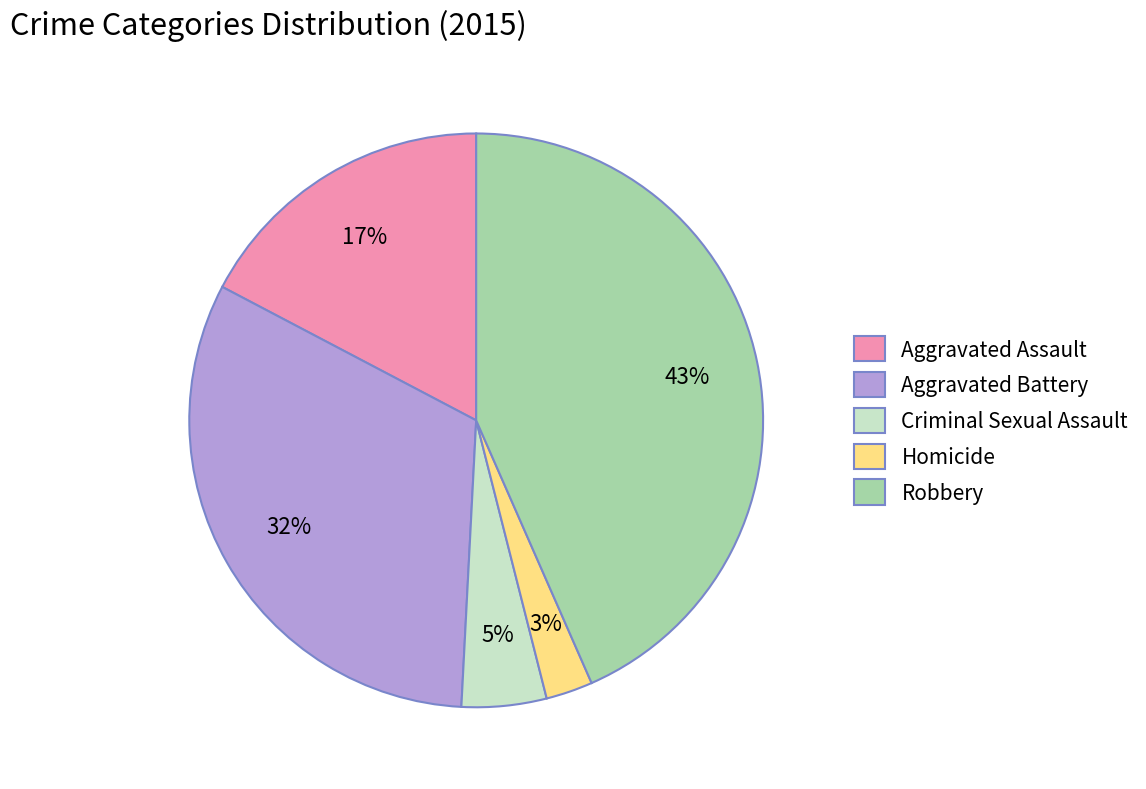

What is the smallest slice in the pie chart?

Homicide